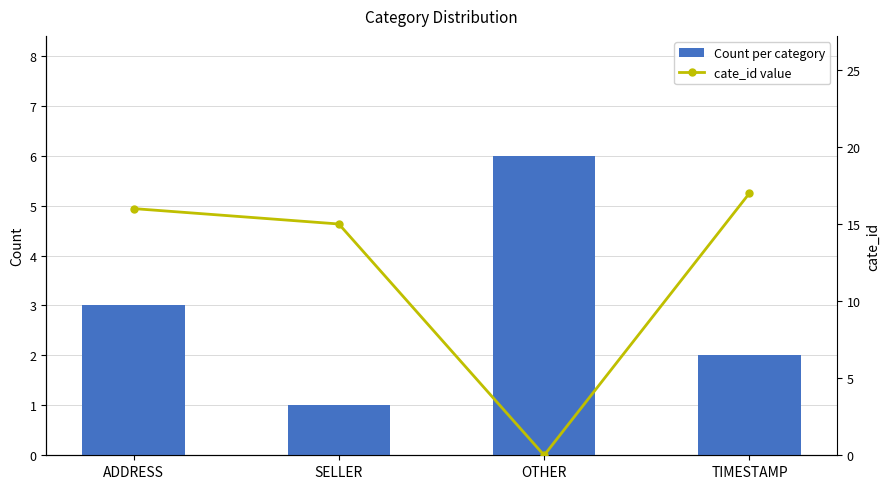

What is the value of the Count per category bar at the 1st from the left?

3